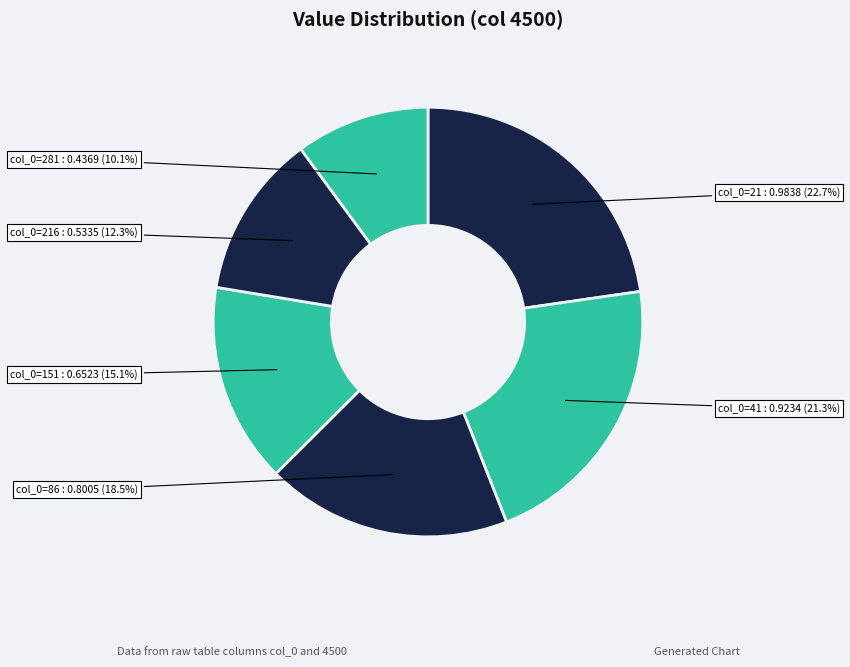

To the nearest percent, what is the average slice percentage?

17%